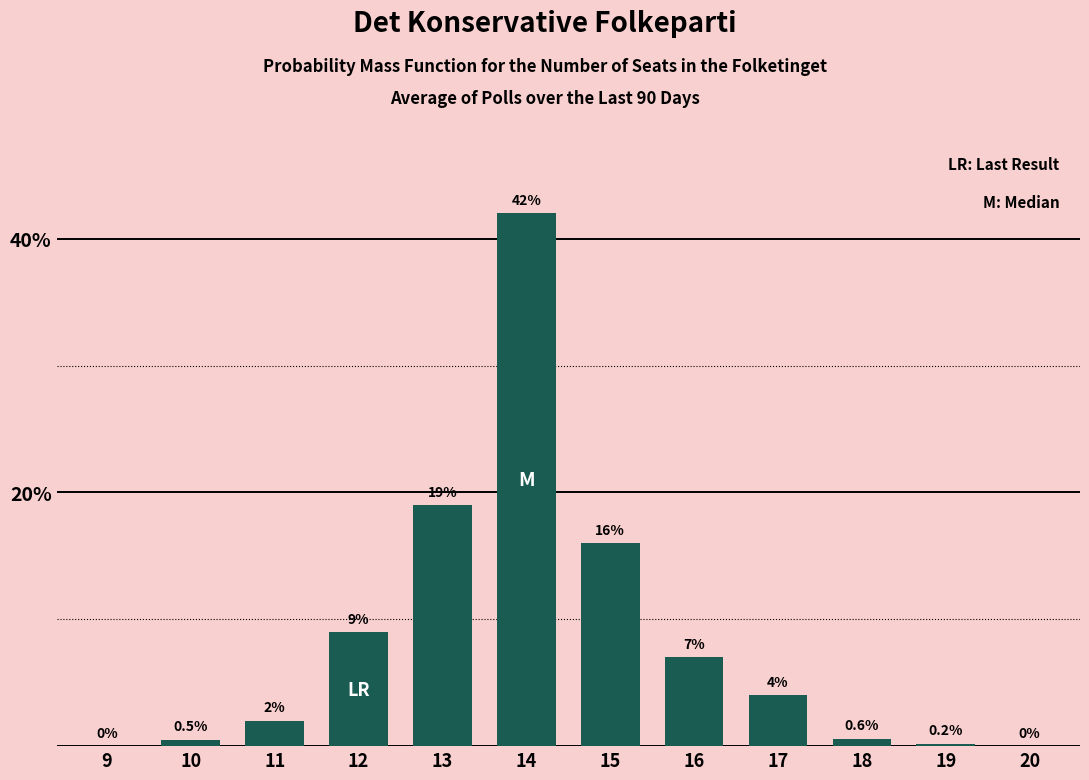

Reading right to left, list all the values displayed in this chart.

20=0.0	19=0.2	18=0.6	17=4.0	16=7.0	15=16.0	14=42.0	13=19.0	12=9.0	11=2.0	10=0.5	9=0.0